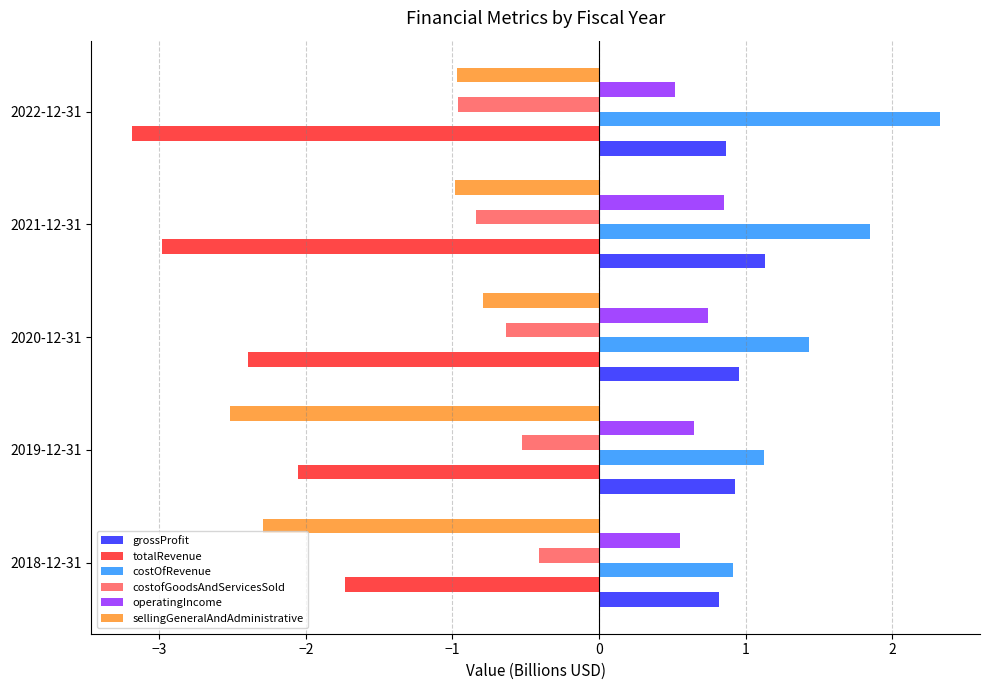

What is the average value of the grossProfit series?

0.9